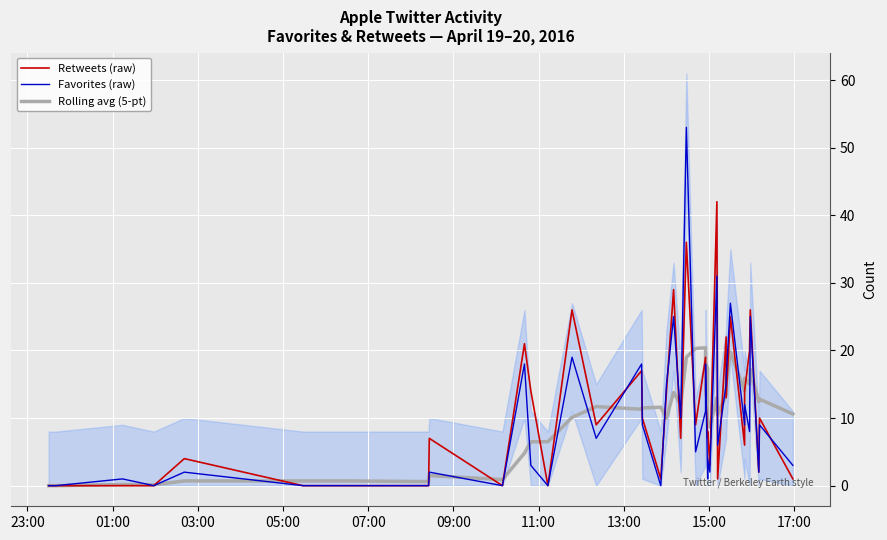

What is the value of the Rolling avg (5-pt) point at the 9th from the left?

1.5